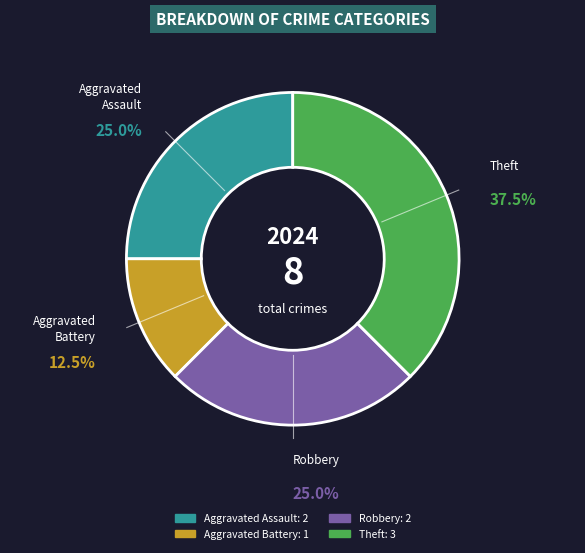

Which has a higher value, Theft or Robbery?

Theft